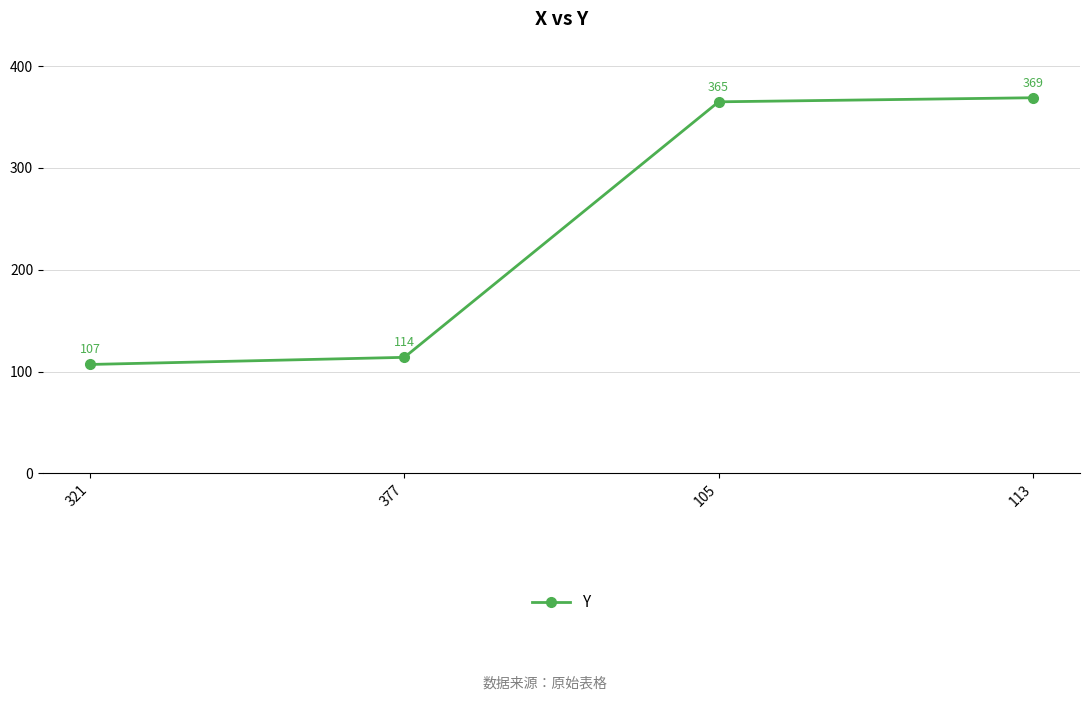

At which label is the value closest to 238?

377